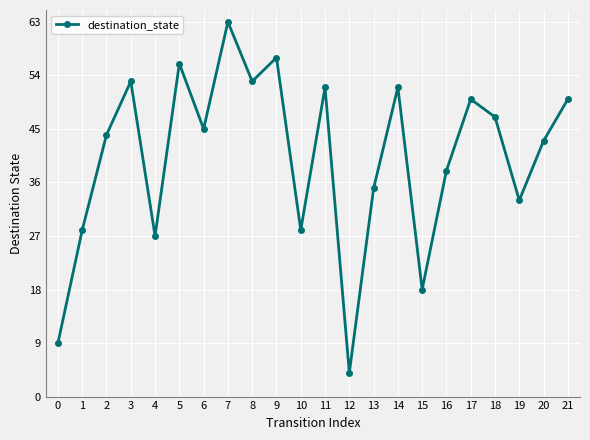

The chart shows a value of 28 at 21. True or false?

False